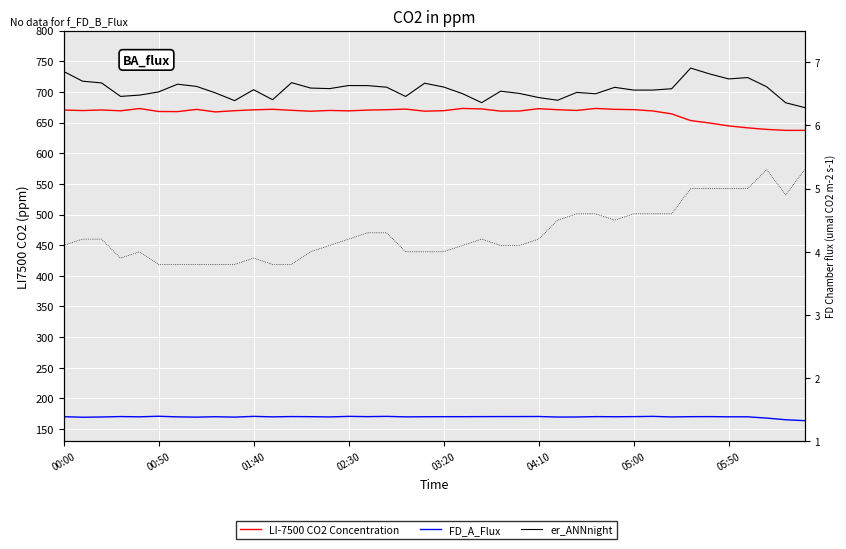

Which series has the widest spread of values?

er_ANNnight